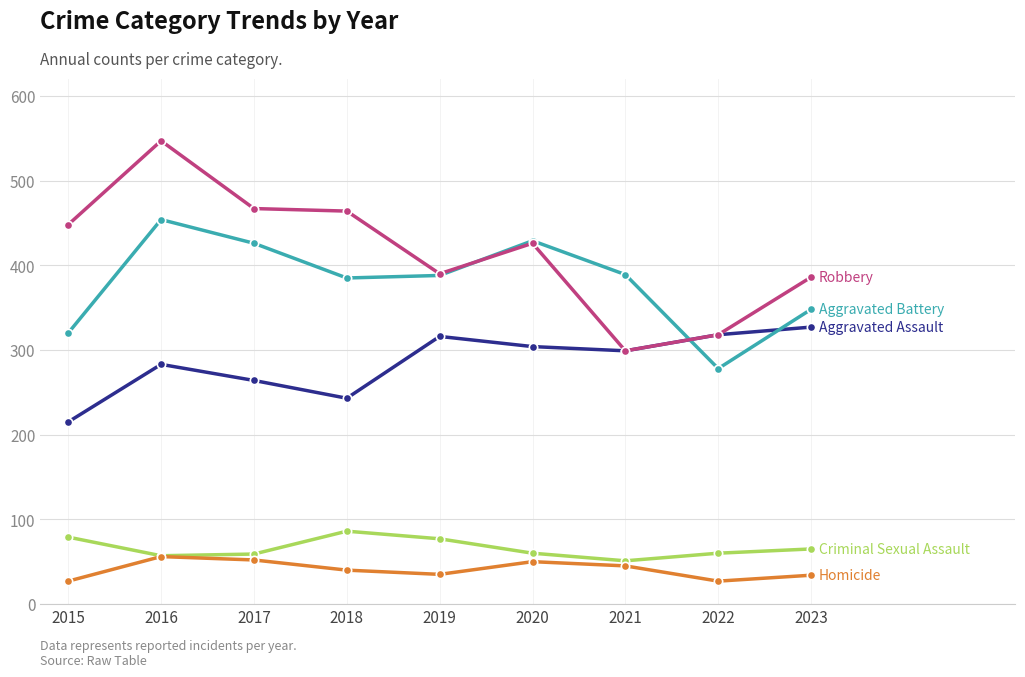

At which category is the sum across all series the highest?

2016